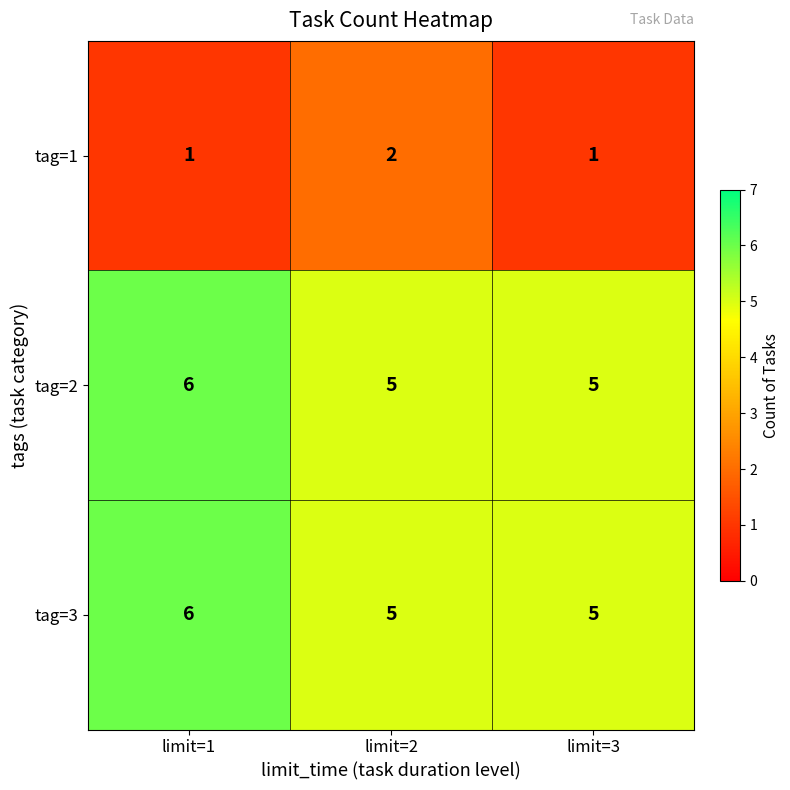

Reading left to right, list all the values displayed in this chart.

tag=1: limit=1=1	limit=2=2	limit=3=1
tag=2: limit=1=6	limit=2=5	limit=3=5
tag=3: limit=1=6	limit=2=5	limit=3=5